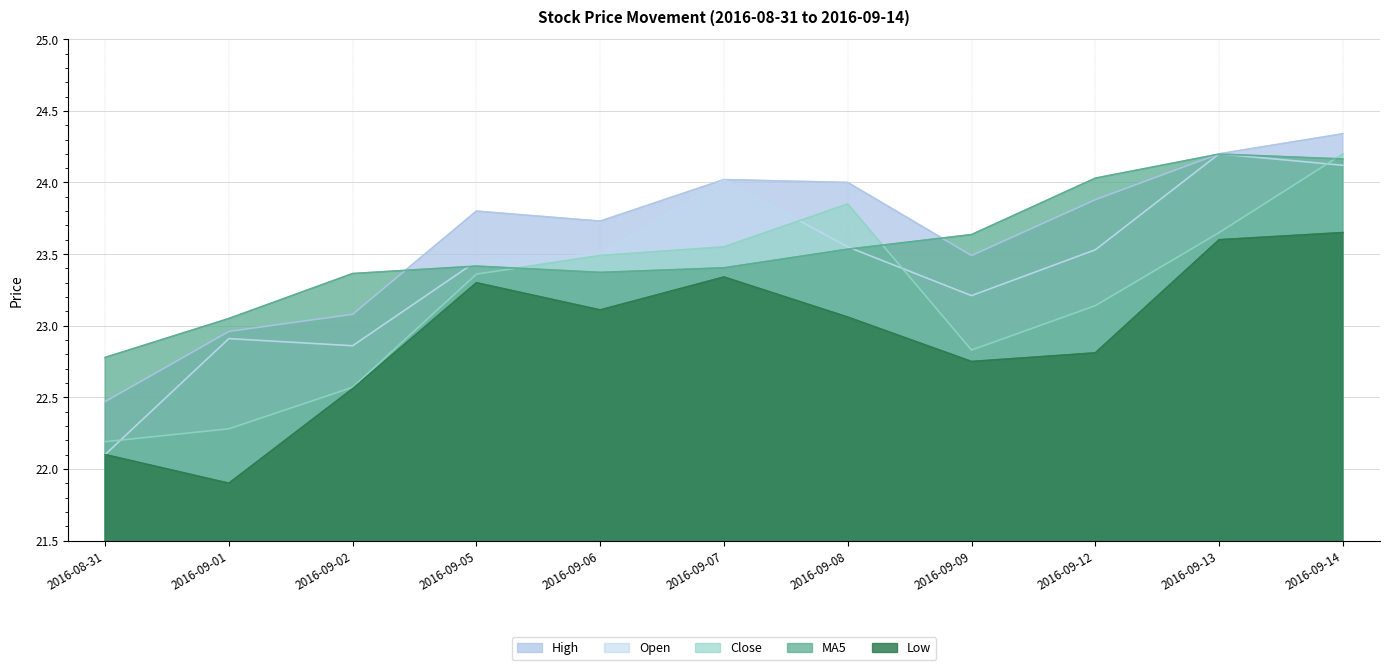

At which category is the sum across all series the highest?

2016-09-14